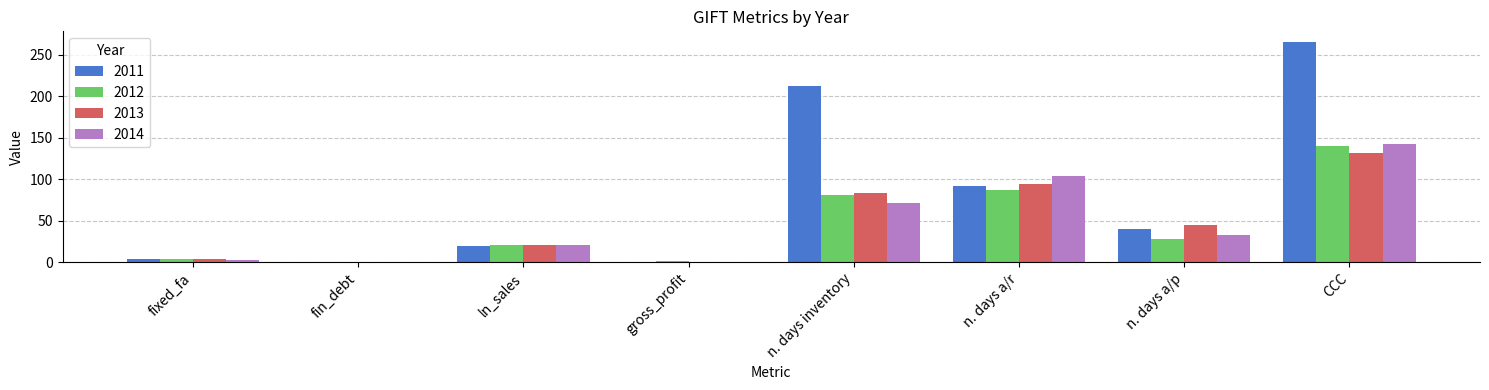

Which series changed the most between n. days inventory and CCC?

2014